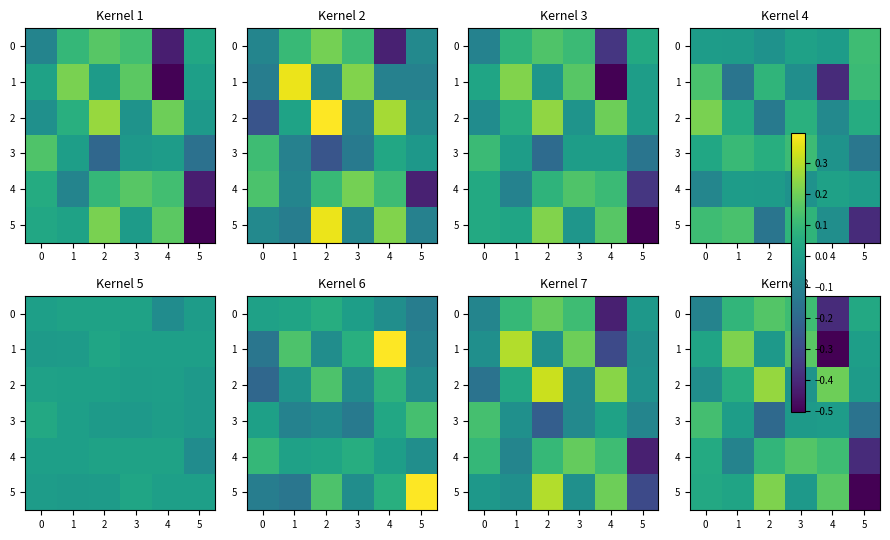

What is the sum of all 4 values?

-0.1